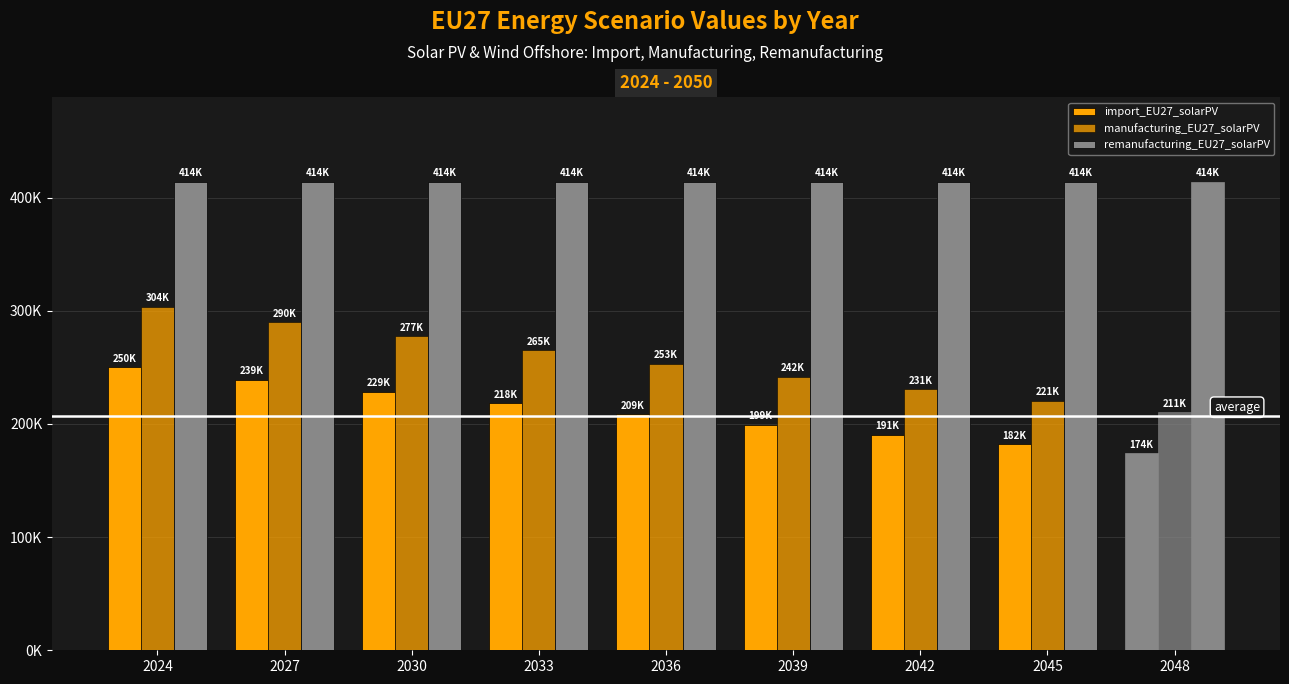

Reading left to right, extract all data points from this chart.

import_EU27_solarPV: 250240.0	239147.3	228546.3	218415.2	208733.2	199480.4	190637.7	182187.1	174111.0
manufacturing_EU27_solarPV: 303600.0	290141.3	277270.3	264942.4	253129.4	241805.4	230944.7	220521.5	210509.6
remanufacturing_EU27_solarPV: 414000.0	414000.0	414000.0	414000.0	414000.0	414000.0	414000.0	414000.0	414000.0